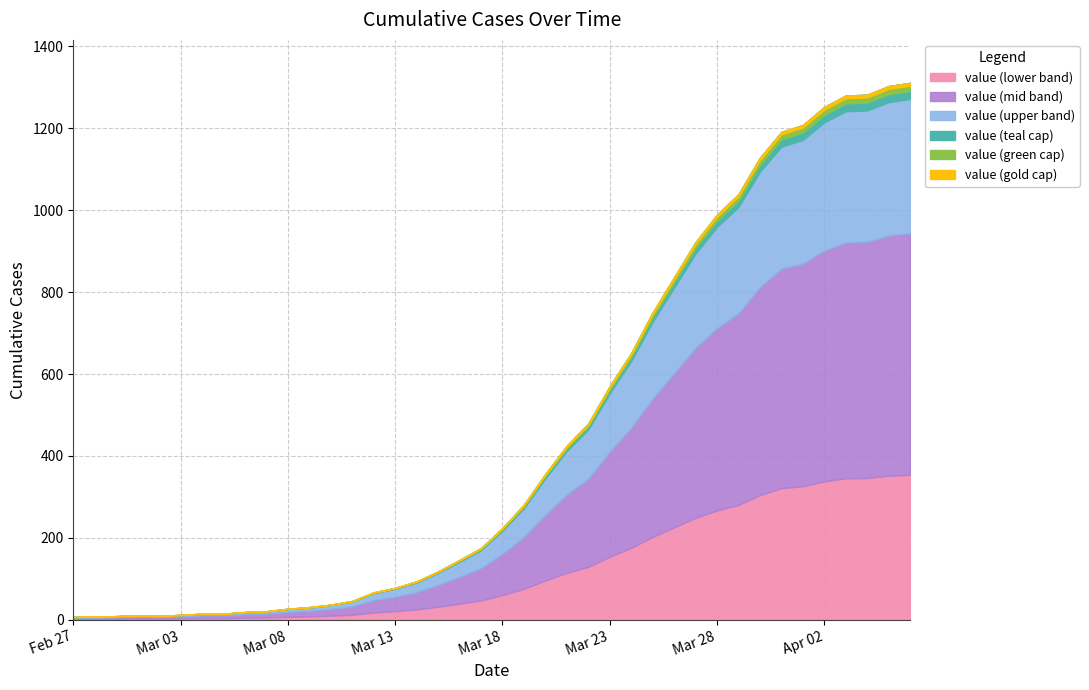

List the labels in order of value, smallest first.

2020-02-27, 2020-02-28, 2020-02-29, 2020-03-02, 2020-03-01, 2020-03-03, 2020-03-04, 2020-03-05, 2020-03-06, 2020-03-07, 2020-03-08, 2020-03-09, 2020-03-10, 2020-03-11, 2020-03-12, 2020-03-13, 2020-03-14, 2020-03-15, 2020-03-16, 2020-03-17, 2020-03-18, 2020-03-19, 2020-03-20, 2020-03-21, 2020-03-22, 2020-03-23, 2020-03-24, 2020-03-25, 2020-03-26, 2020-03-27, 2020-03-28, 2020-03-29, 2020-03-30, 2020-03-31, 2020-04-01, 2020-04-02, 2020-04-03, 2020-04-04, 2020-04-05, 2020-04-06